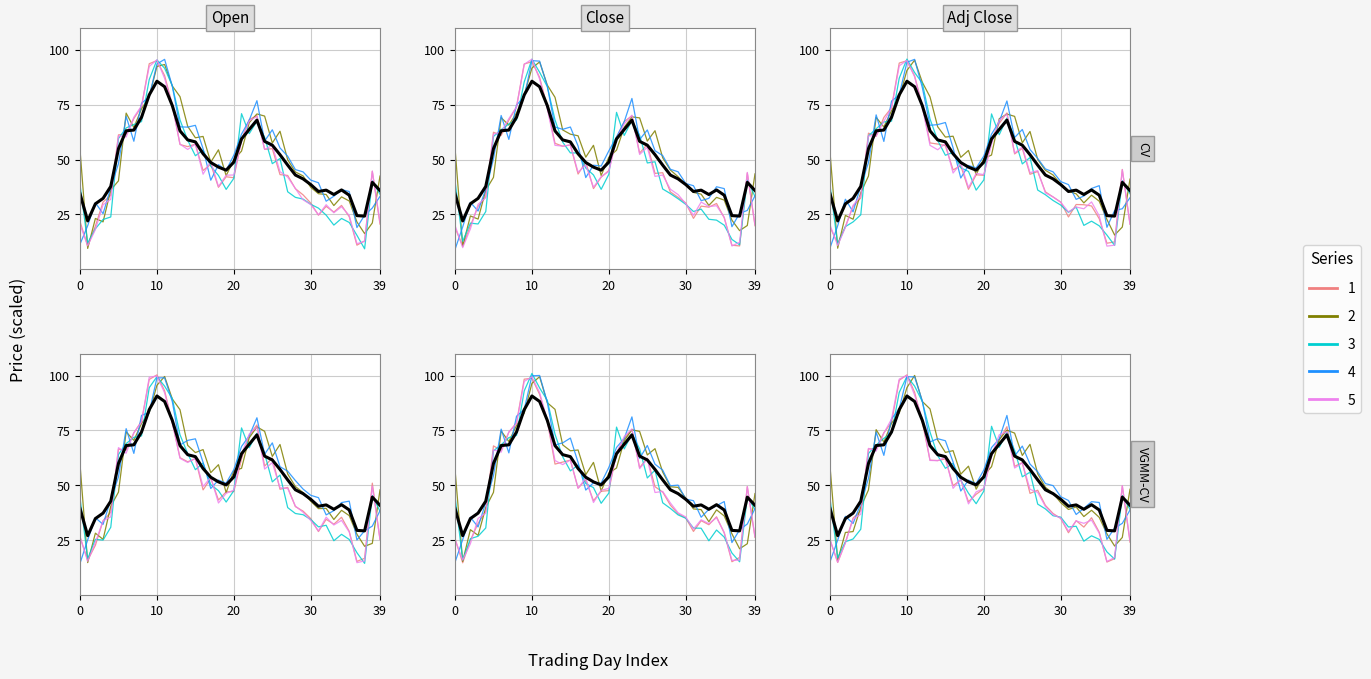

How many interior local peaks (higher than both neighbors) does the data have?

5